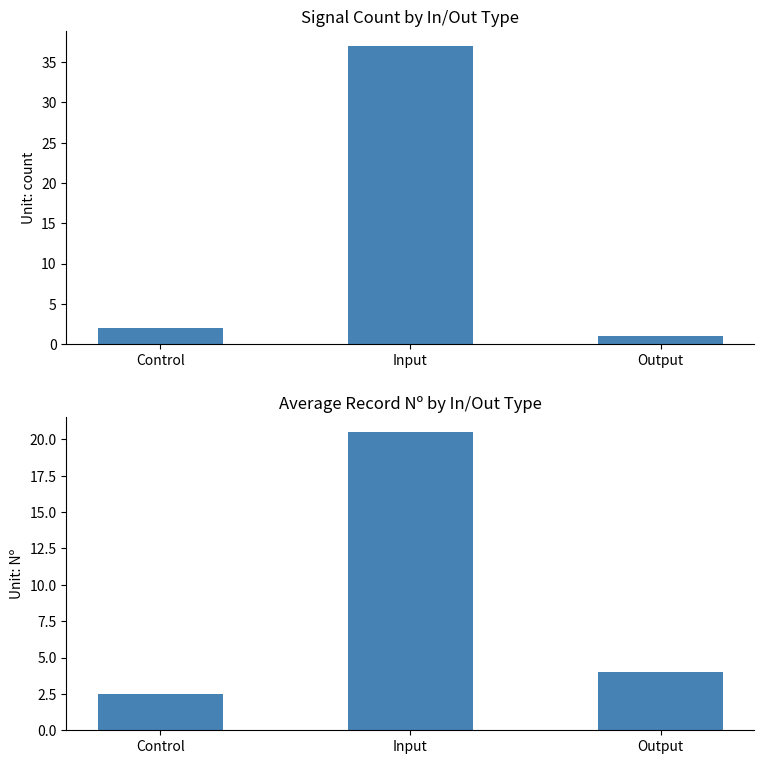

Where does the Count series first go above 2?

Input